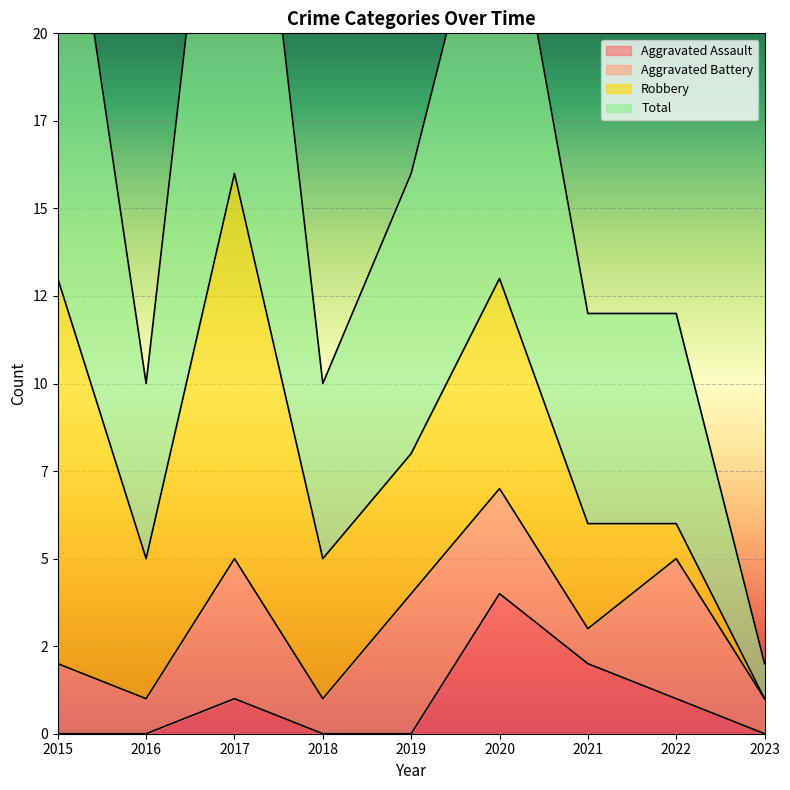

In Total, how many points are lower than both neighbors (excluding endpoints)?

2